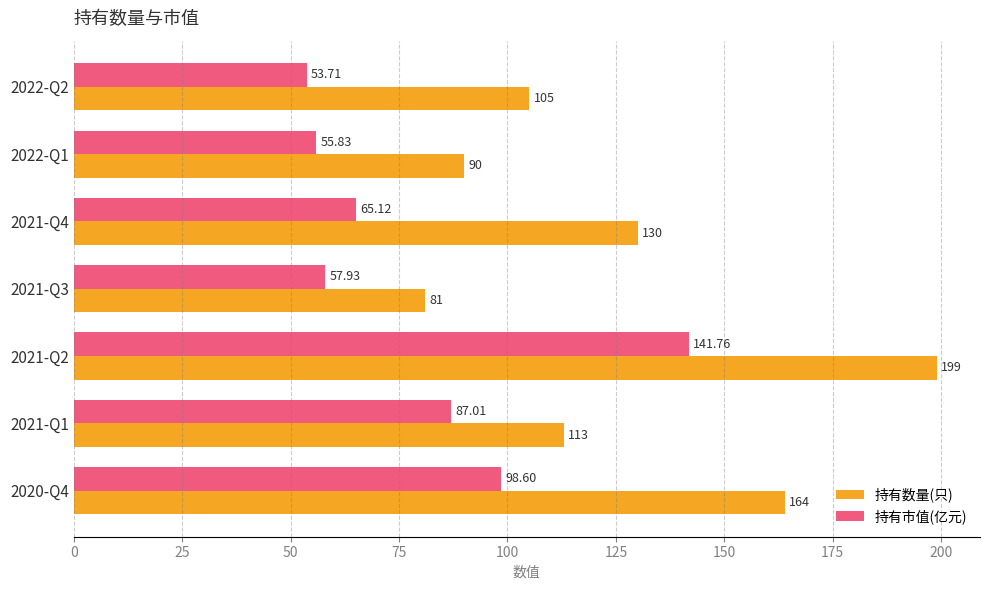

Rank the series by their maximum value, from highest to lowest.

持有数量(只), 持有市值(亿元)